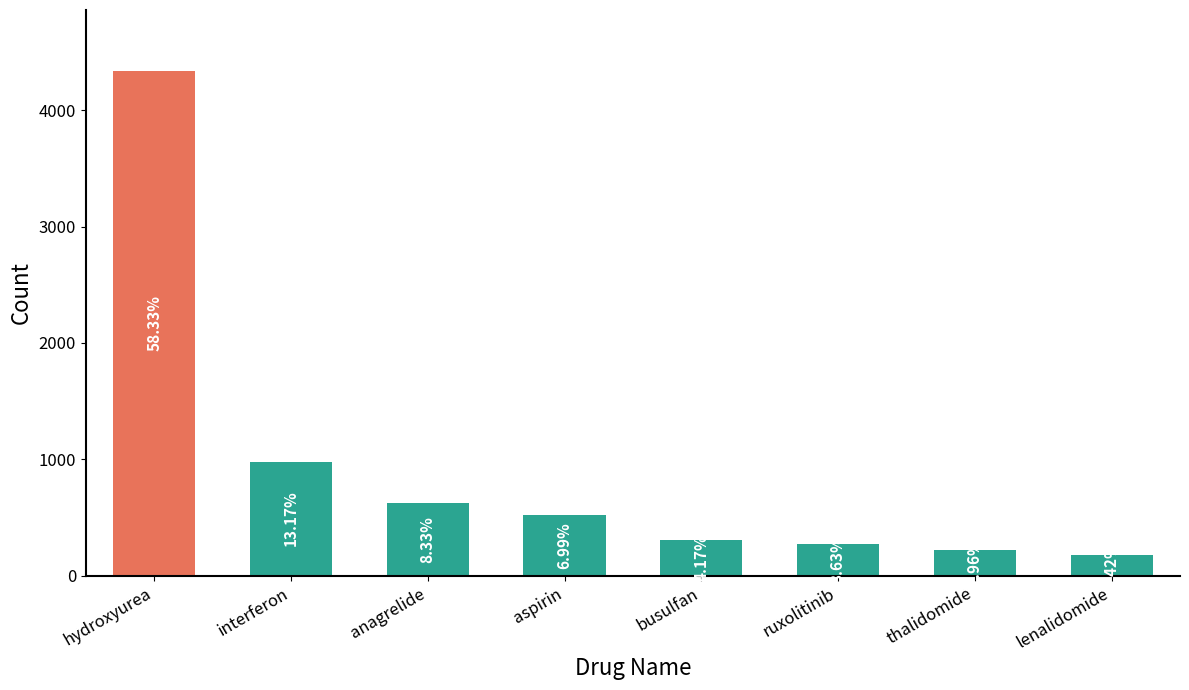

Where is the data nearest to the value 2260?

interferon